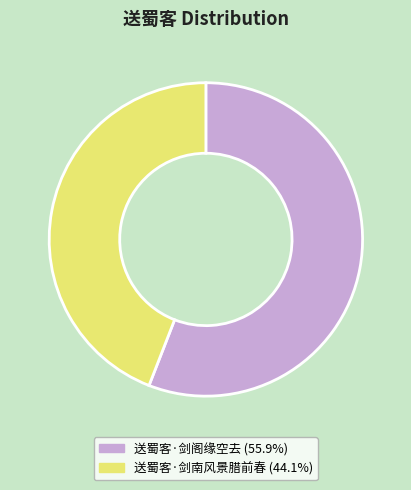

Rank the categories by value from lowest to highest.

送蜀客·剑南风景腊前春, 送蜀客·剑阁缘空去